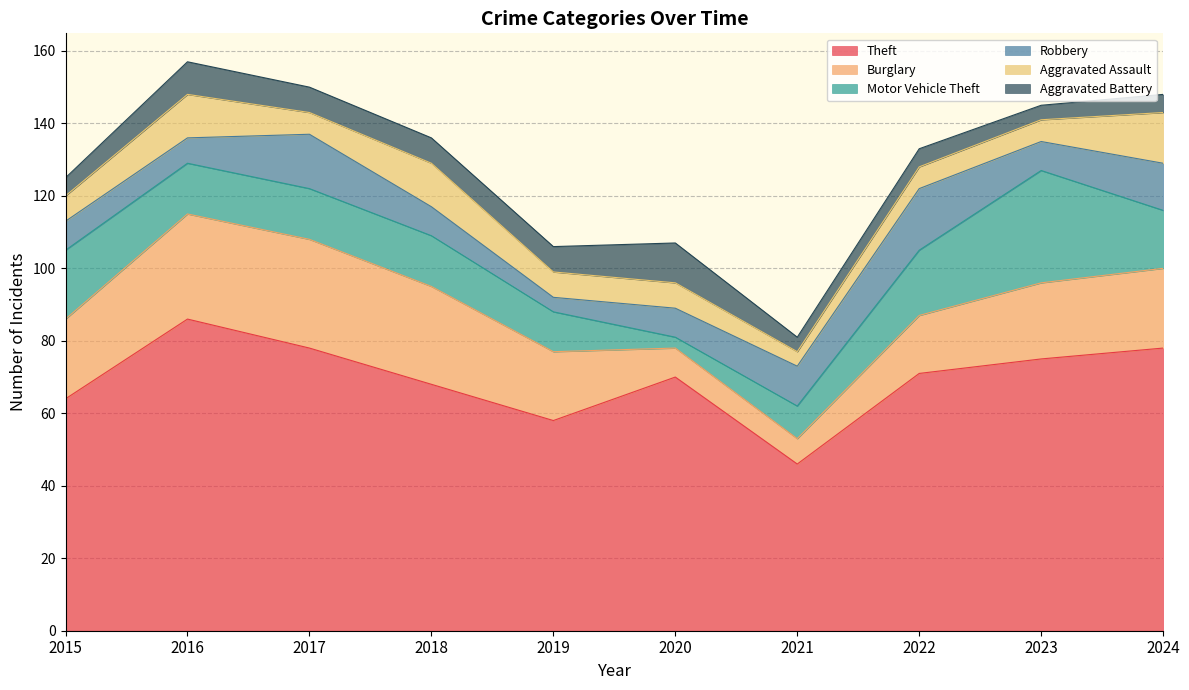

At which category is the sum across all series the highest?

2016